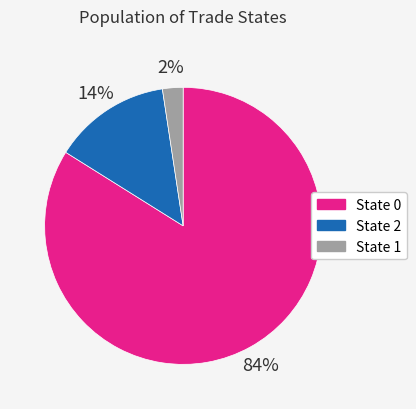

Is there a majority slice in this chart?

Yes